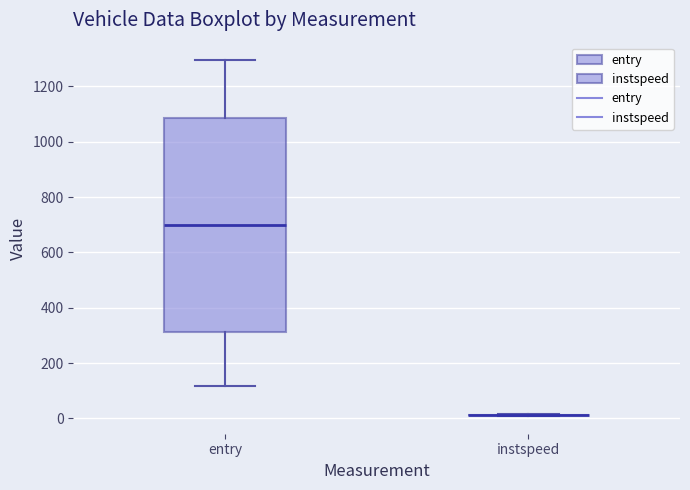

Reading left to right, read every box against the y-axis: the position of its median line, the range the box covers, and the ends of its whiskers. The values are not printed on the chart, so give them approximately, as read against the axis.

entry: median 700, box 320 to 1080, whiskers 120 to 1300
instspeed: box collapsed to a line at 20, whiskers 0 to 20